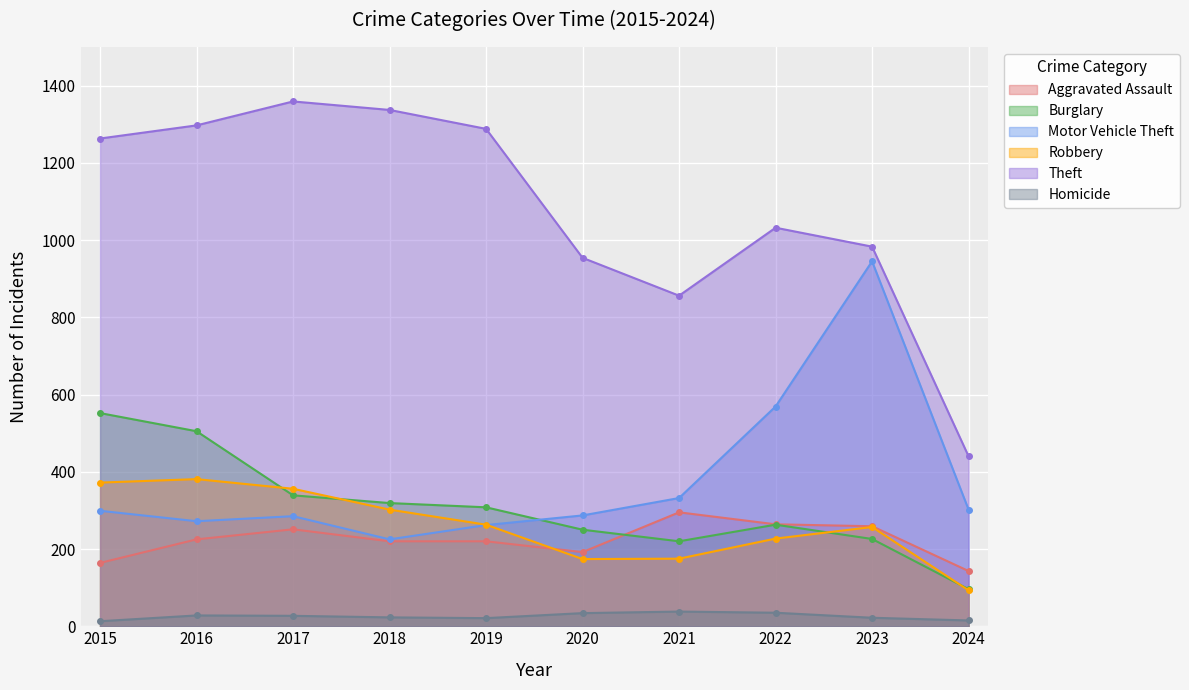

True or false: Theft and Robbery intersect in this chart.

False